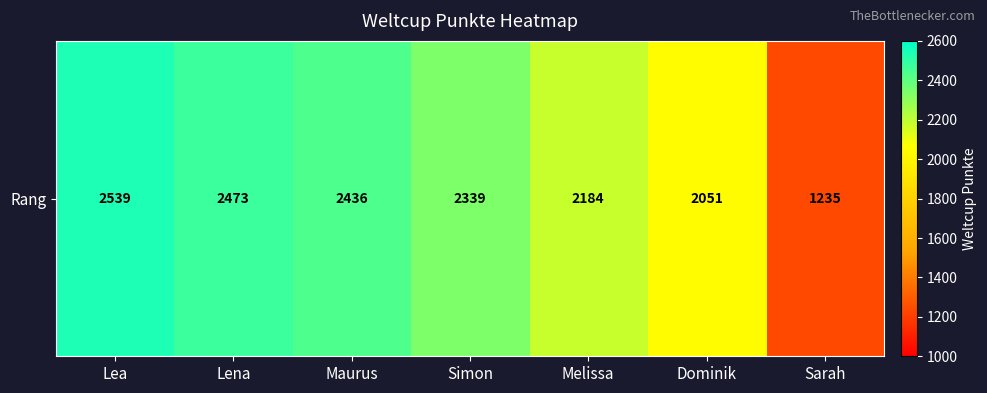

Count the number of categories in the chart.

7